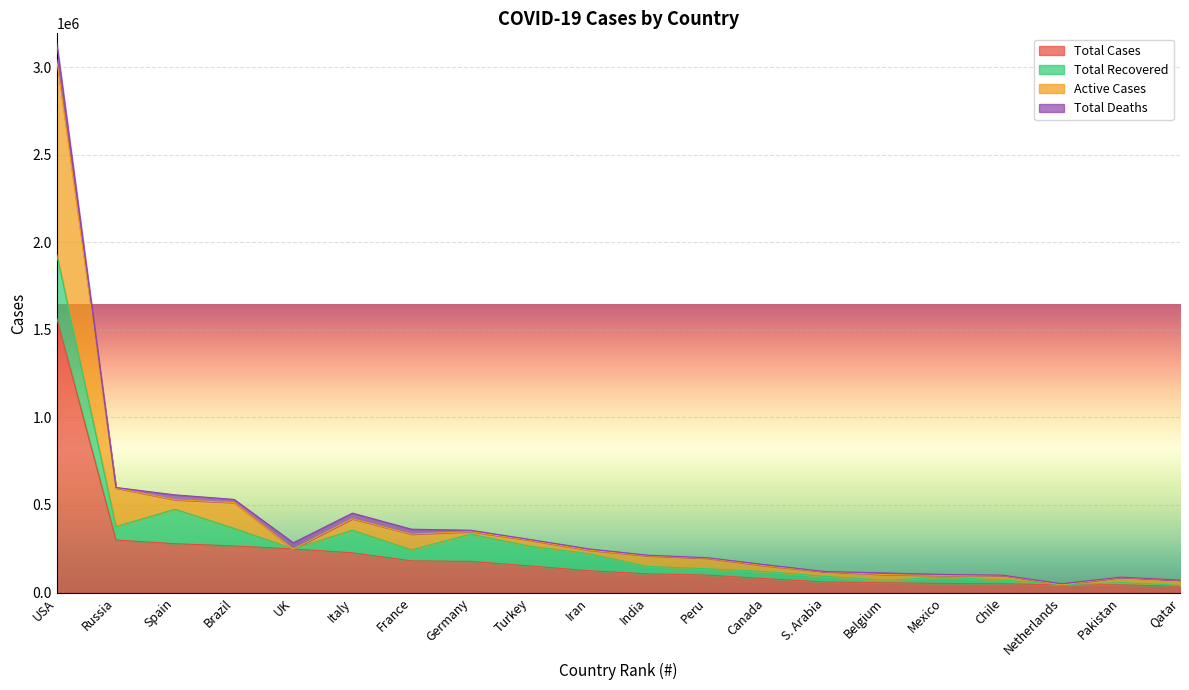

The value of Total Cases at Pakistan is 43966. True or false?

True